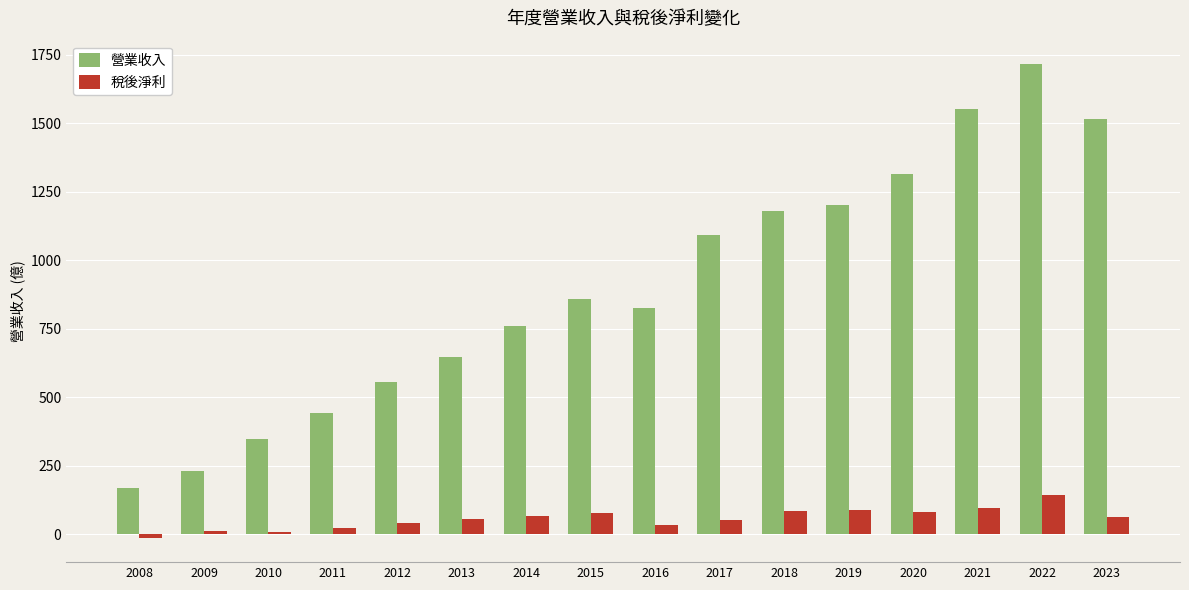

Which series has the largest total across all categories?

營業收入